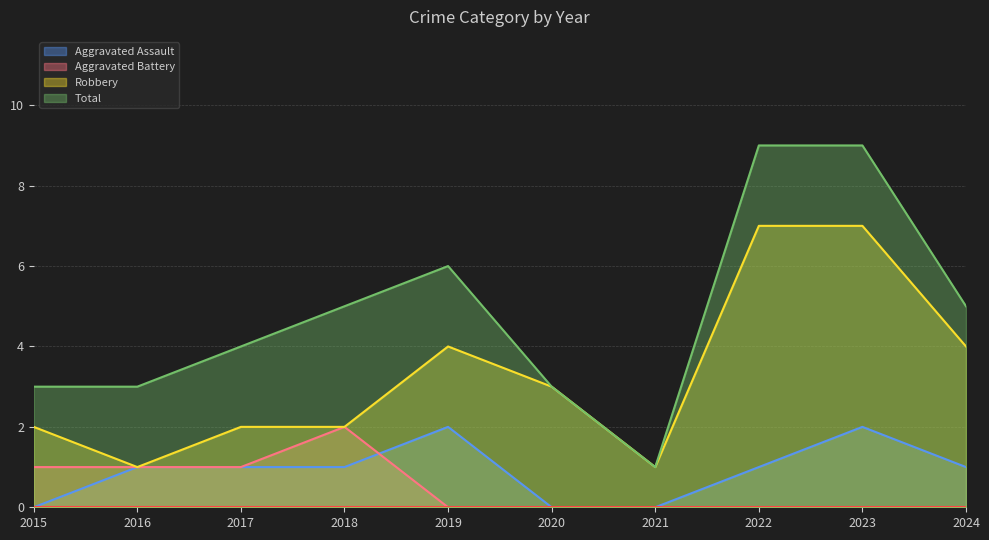

How many lines are shown in the chart?

4